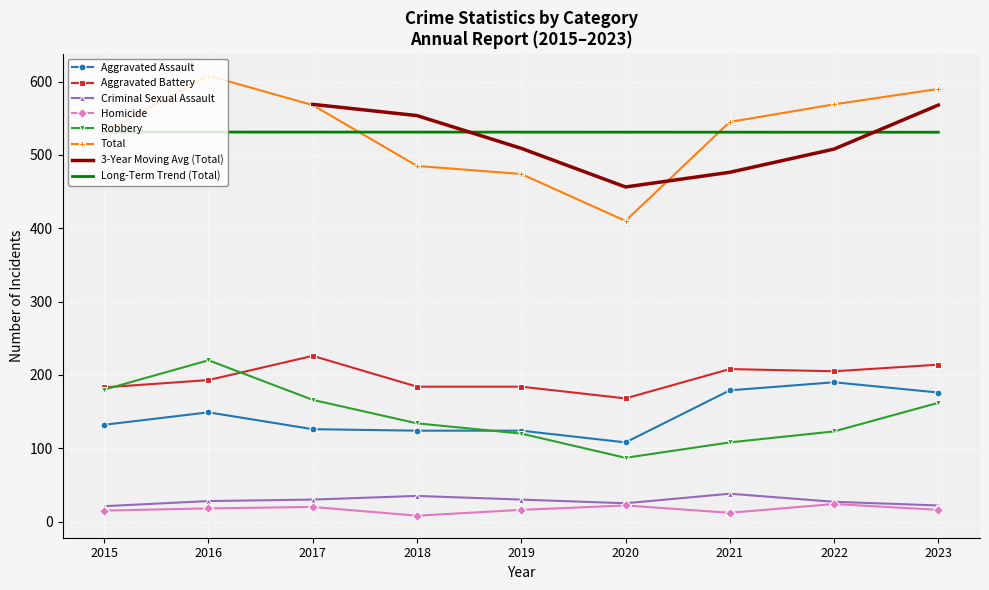

Which category has the lowest value in the Aggravated Assault series?

2020